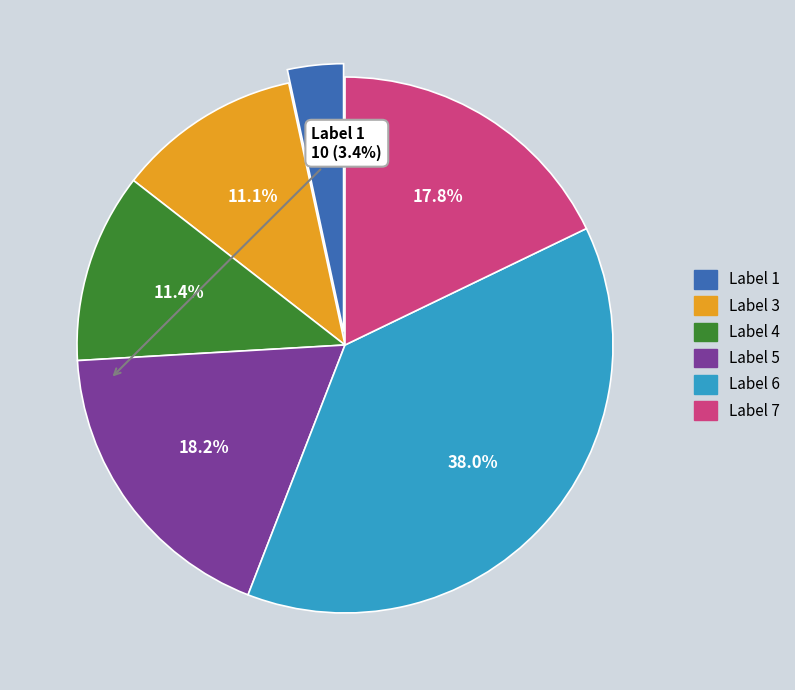

Is there any slice that represents more than half of the pie?

No